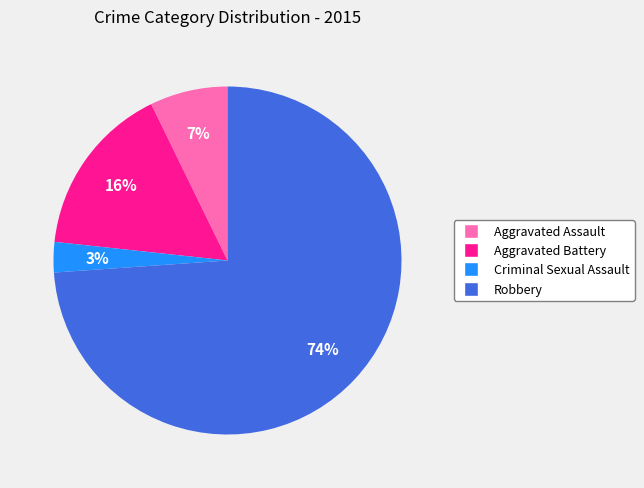

To the nearest percent, what is the difference between the Robbery and Aggravated Battery slice percentages?

58%